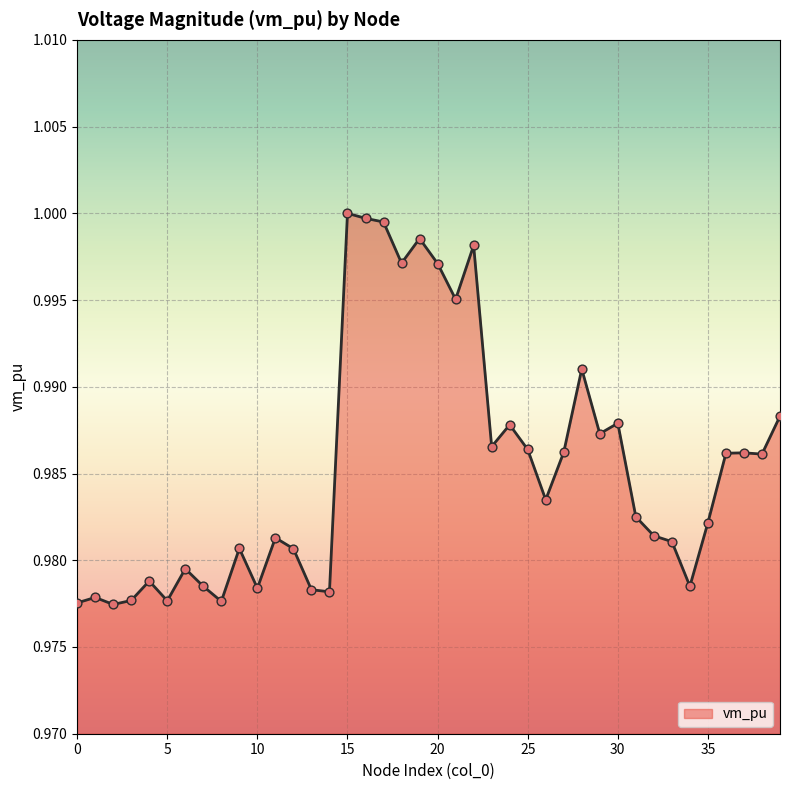

Is this an area chart (filled region under the line)?

Yes